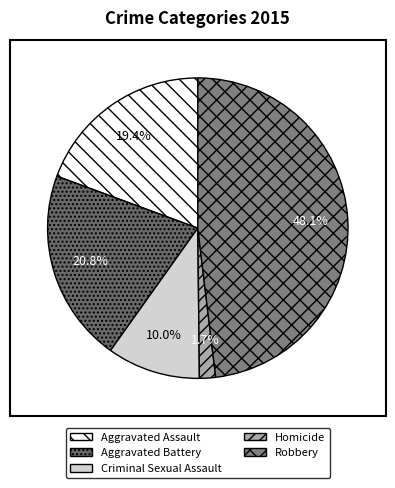

How many segments does this pie chart have?

5